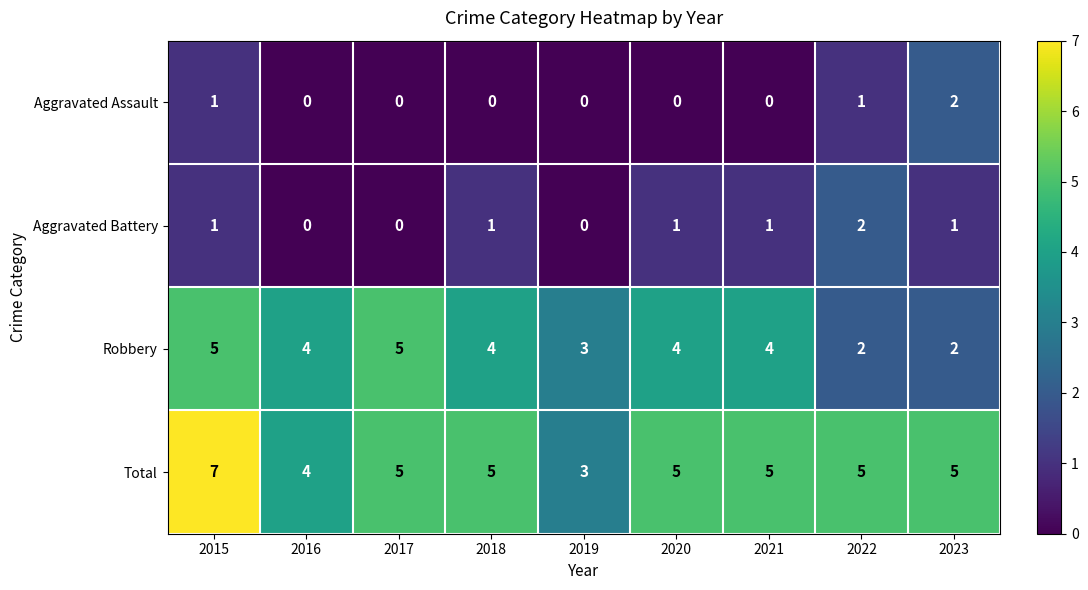

Which series has the largest range (max minus min)?

Total